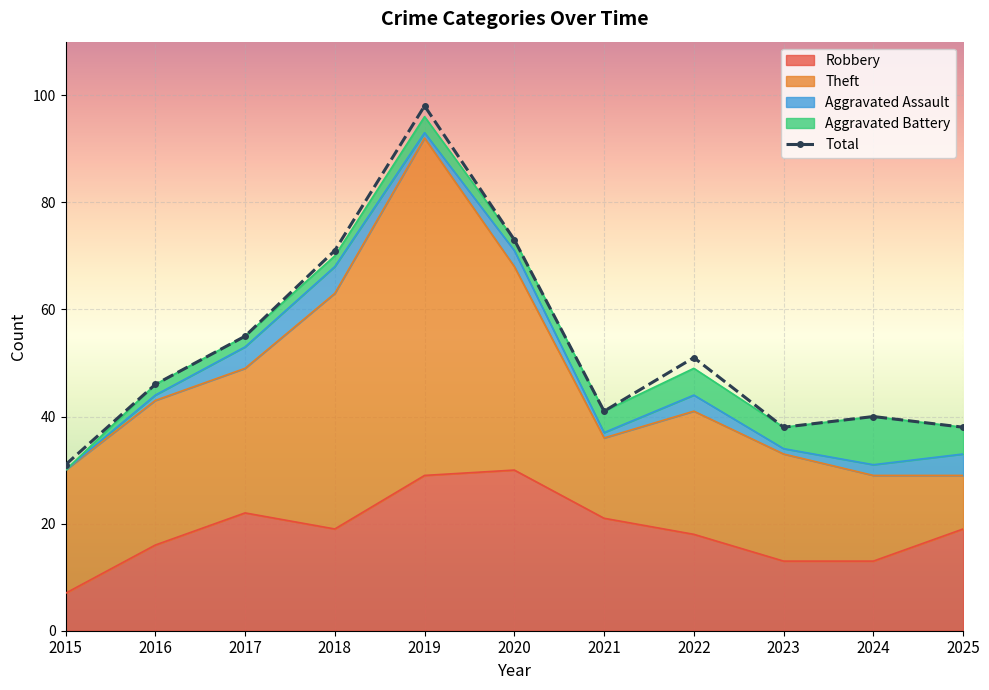

At which label is Theft closest to 36?

2020